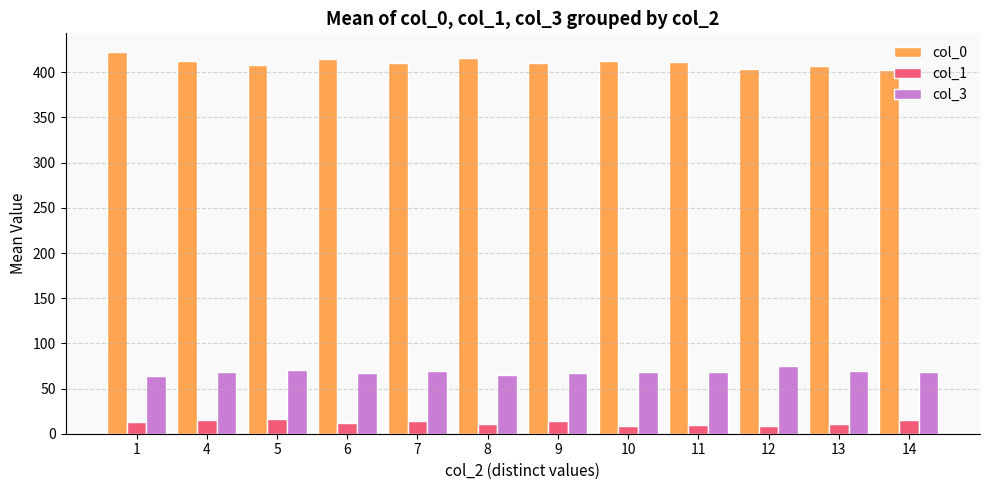

Rank the series by their maximum value, from lowest to highest.

col_1, col_3, col_0